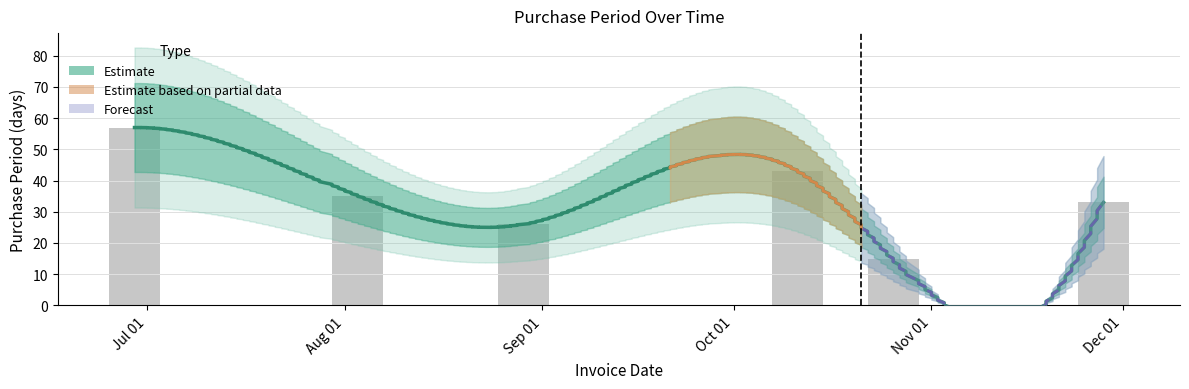

List the labels in order of value, largest first.

2017-06-29, 2017-10-11, 2017-08-03, 2017-11-28, 2017-08-29, 2017-10-26